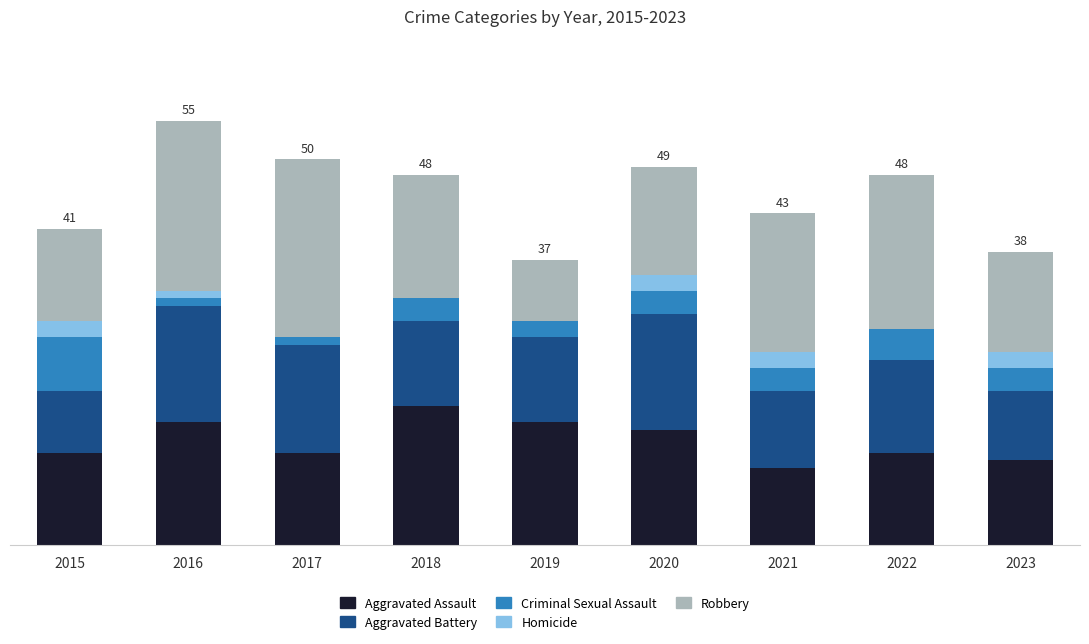

What are all the series names shown in the legend?

Aggravated Assault, Aggravated Battery, Criminal Sexual Assault, Homicide, Robbery